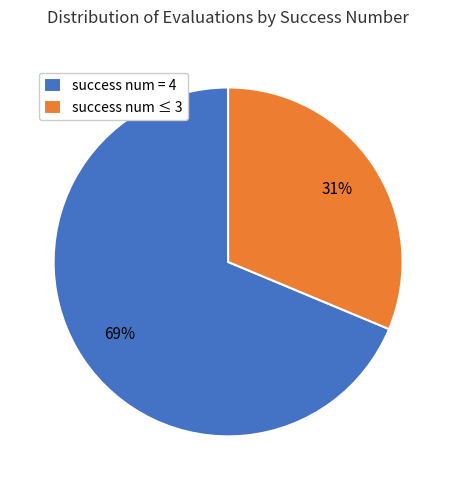

Between success num ≤ 3 and success num = 4, which is larger?

success num = 4